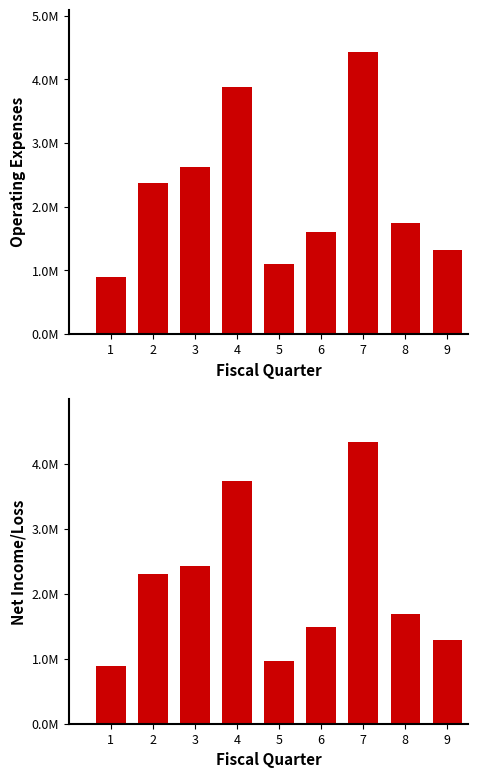

What are all the series names shown in the legend?

operating_expenses, net_income_loss